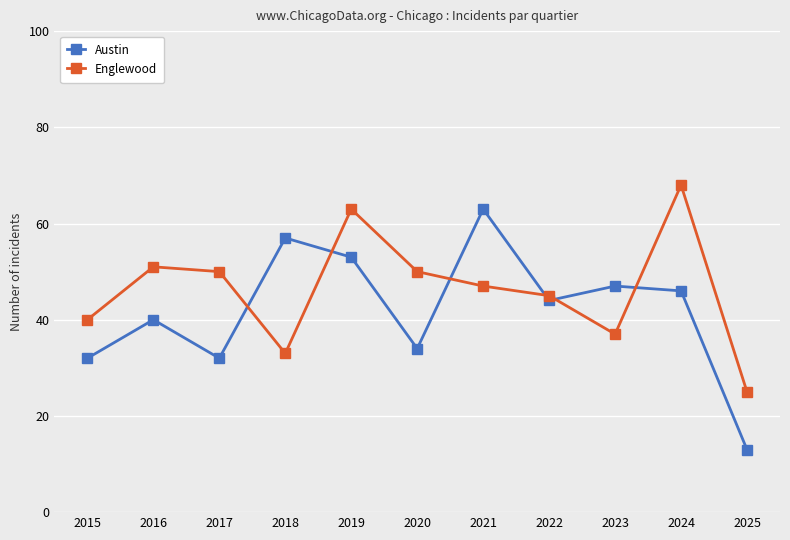

How many intersections are there between Austin and Englewood?

6